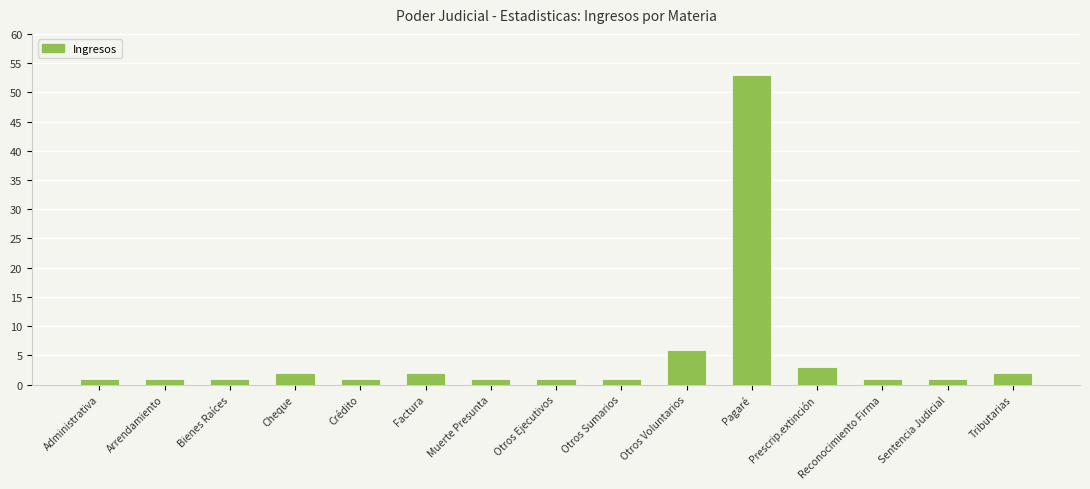

What position from the right is Prescrip.extinción?

4